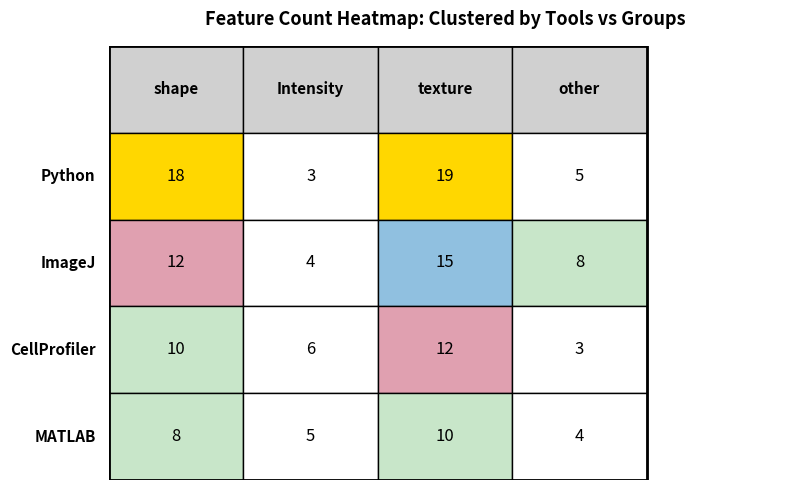

Reading right to left, transcribe all the data shown in this chart.

Python: 5	19	3	18
ImageJ: 8	15	4	12
CellProfiler: 3	12	6	10
MATLAB: 4	10	5	8